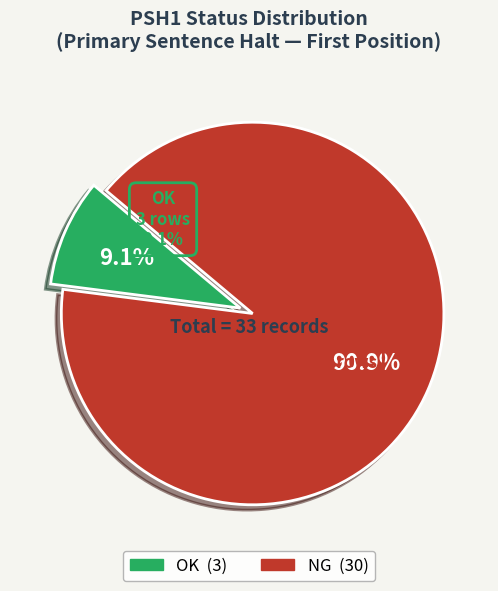

At 2, list the series in order from largest to smallest.

NG, OK